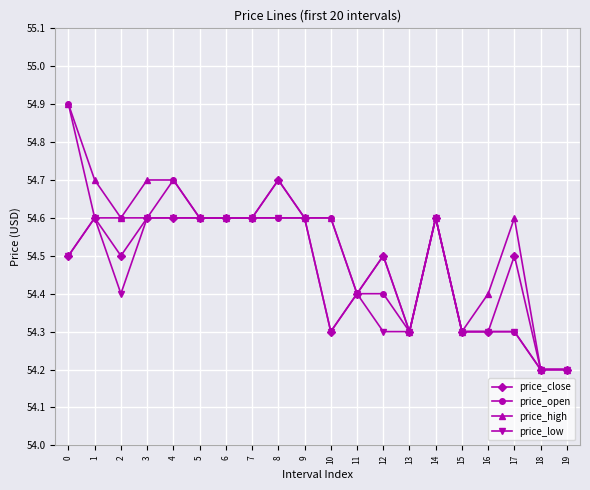

What is the greatest value displayed?

54.9